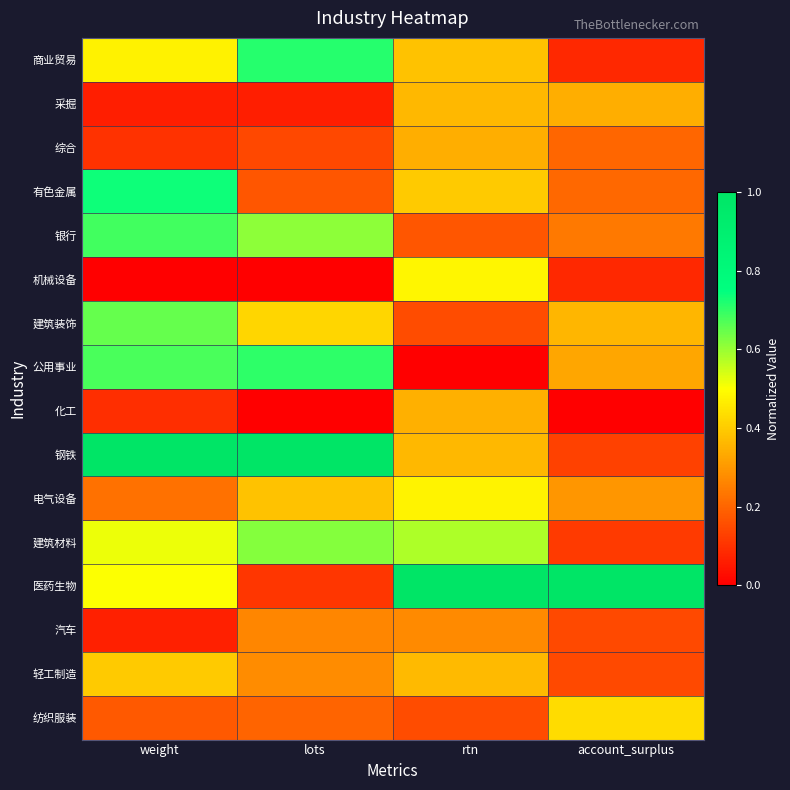

List the series in order of their peak value, lowest first.

汽车, 综合, 化工, 采掘, 轻工制造, 纺织服装, 电气设备, 机械设备, 建筑材料, 建筑装饰, 银行, 公用事业, 商业贸易, 有色金属, 钢铁, 医药生物